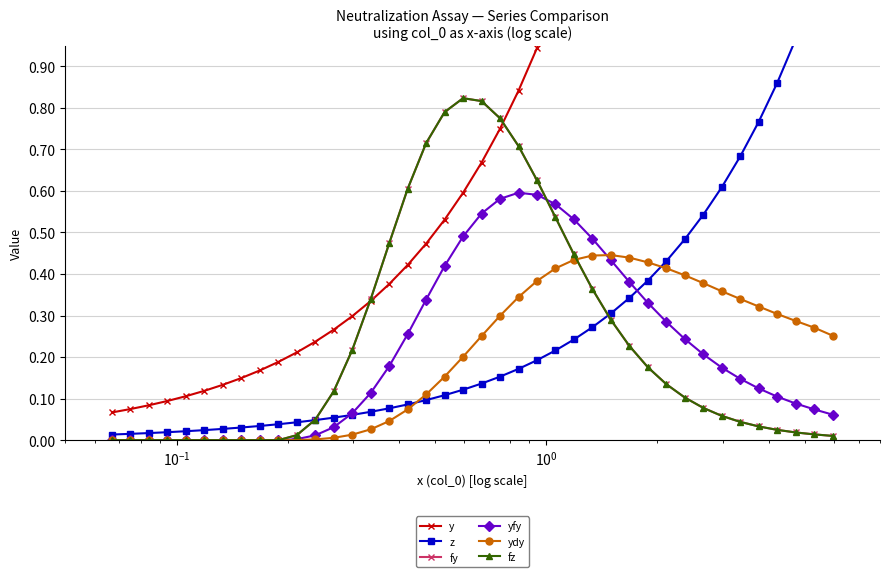

How many values in fy are above zero?

30